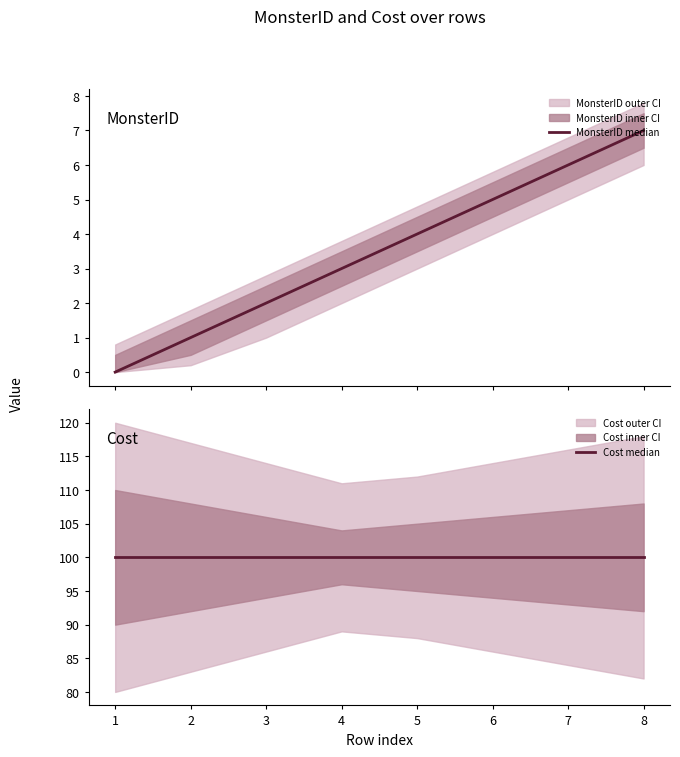

Reading right to left, extract all data points from this chart.

MonsterID median: 7	6	5	4	3	2	1	0
Cost median: 100	100	100	100	100	100	100	100